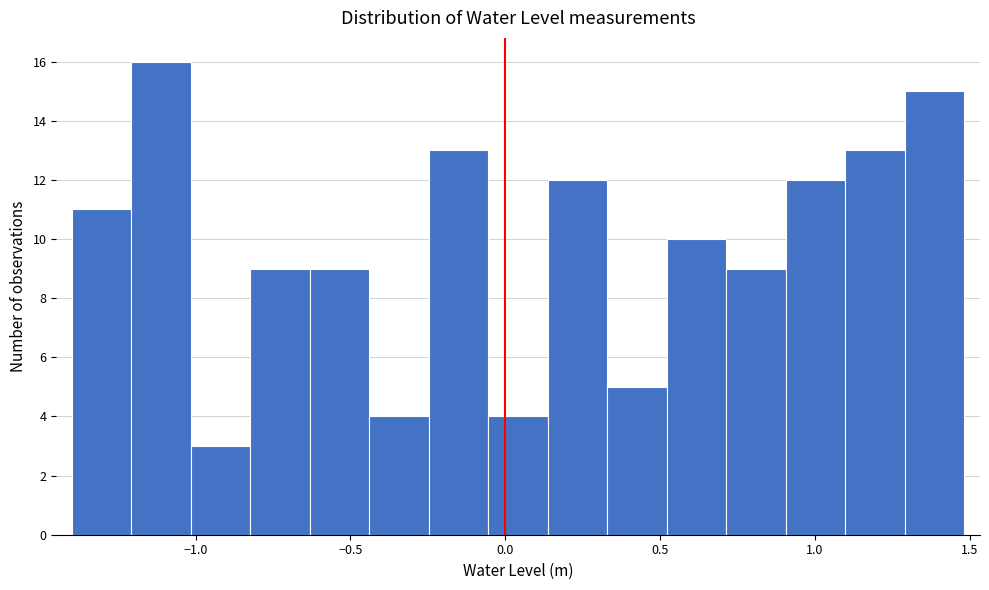

Around what value on the x-axis is the tallest bar? Give the approximate position of its centre, as read against the axis.

-1.10